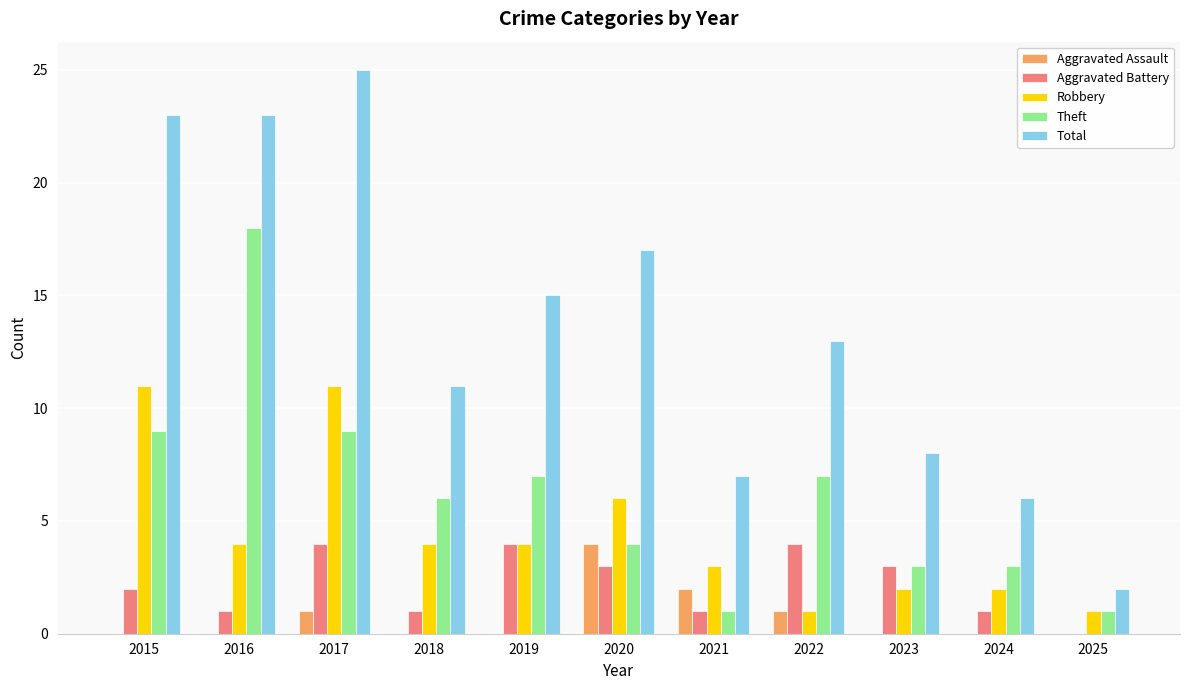

Count the Robbery values in the range 2 to 6.

7